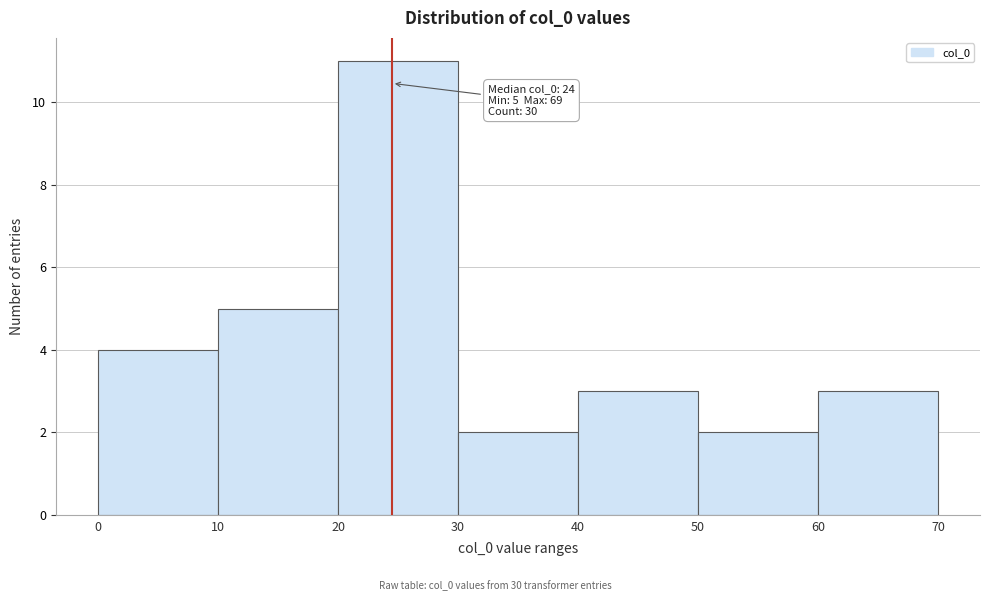

Over which range of the x-axis is the bar tallest?

20 to 30